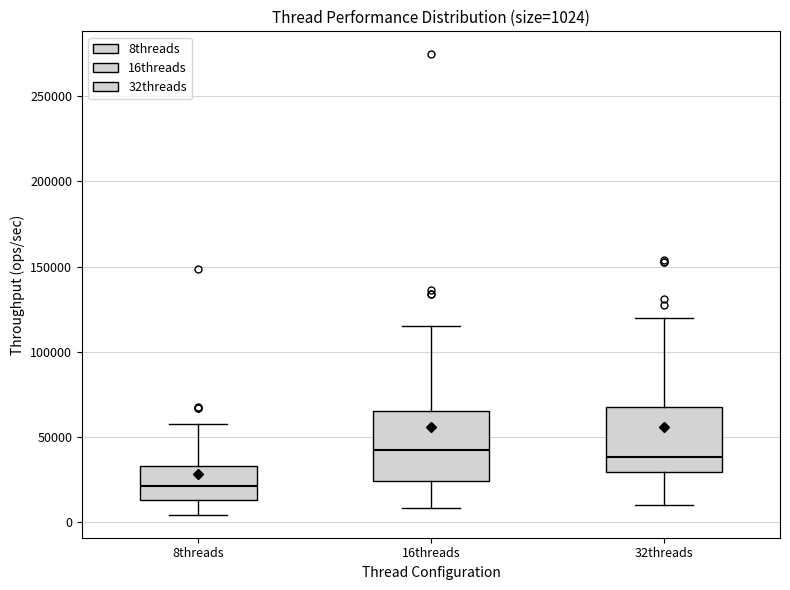

Which box's median line is the lowest?

8threads